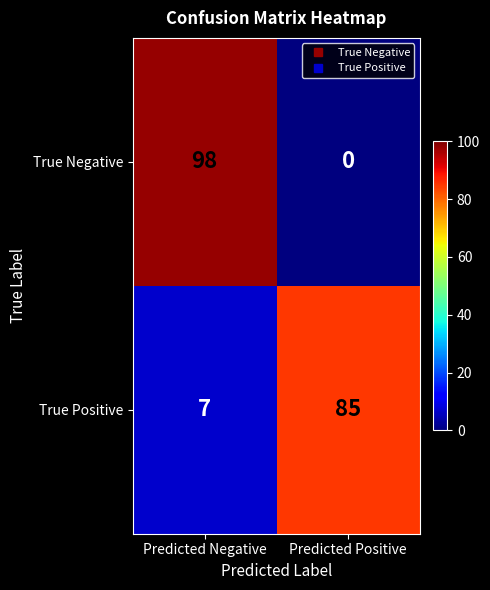

What is the sum of all True Negative values?

98